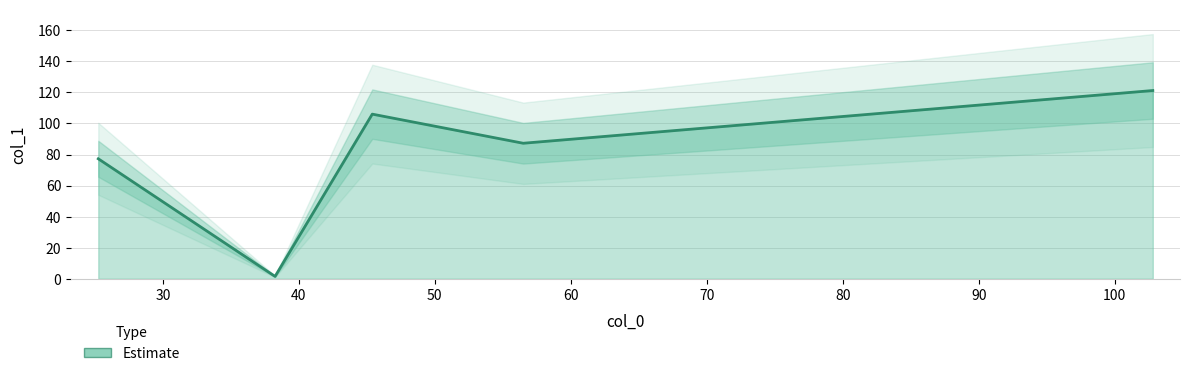

Rank the categories by value from highest to lowest.

102.8, 45.4, 56.5, 25.25, 38.25